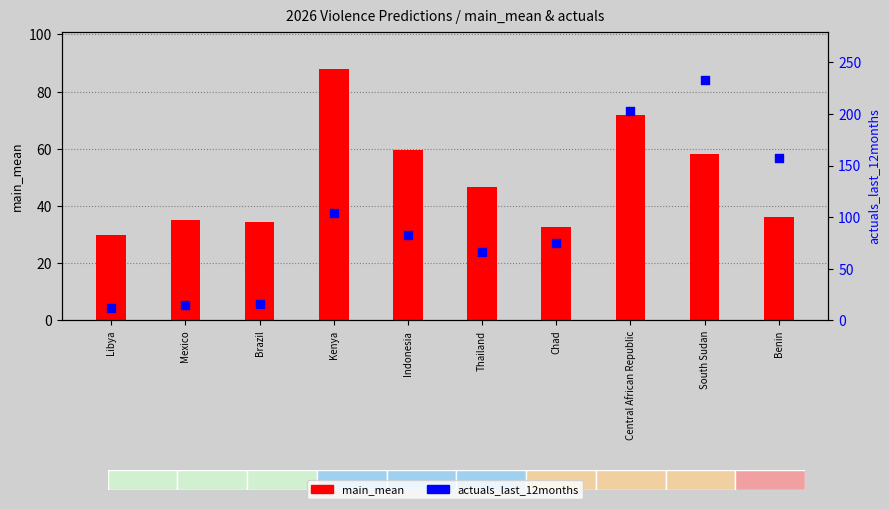

At how many categories does at least one series exceed 190?

2